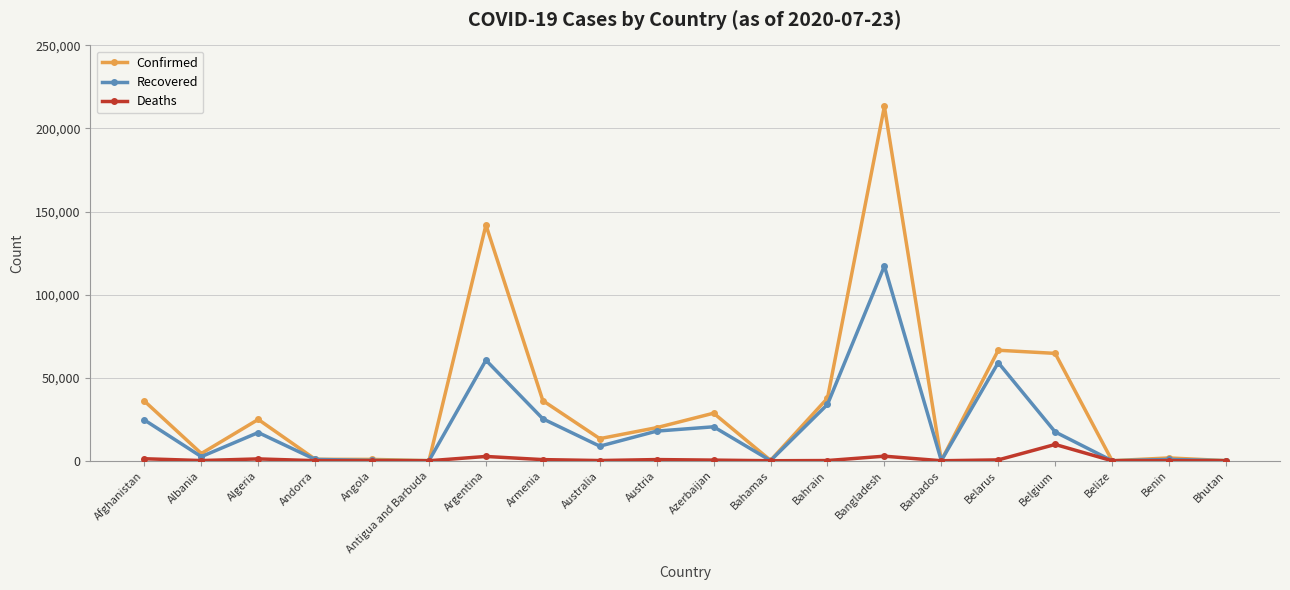

Is it true that Confirmed equals 106 at Barbados?

True